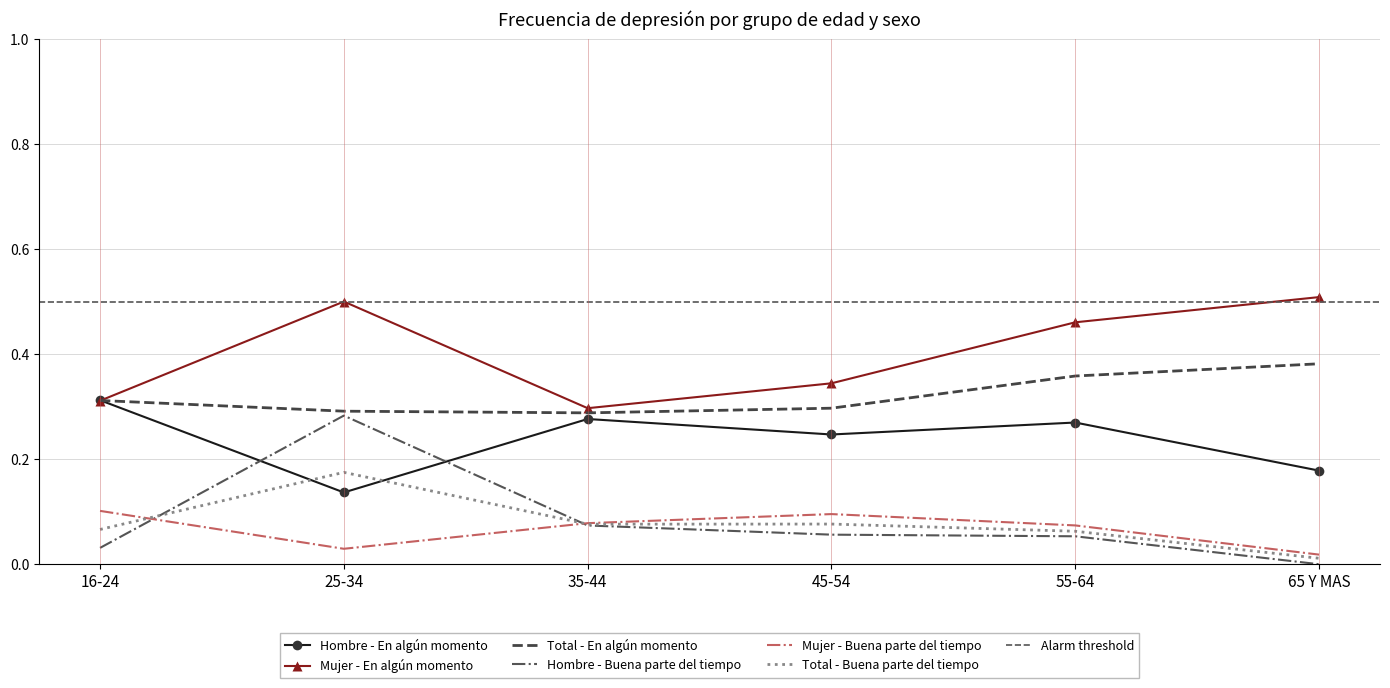

What is the average value of the Mujer - Buena parte del tiempo series?

0.1